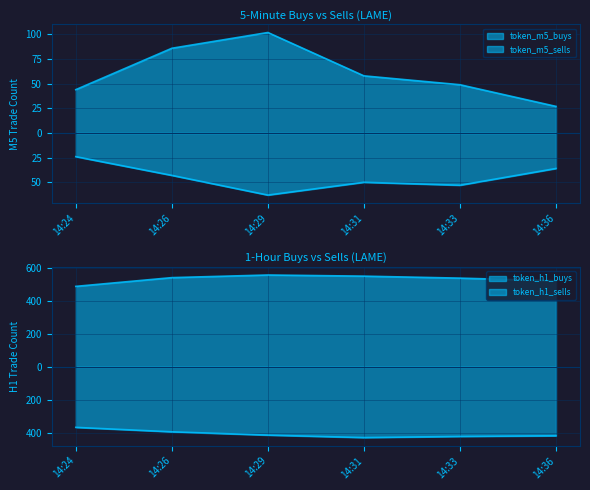

True or false: token_h1_sells and token_m5_sells cross at least once.

False